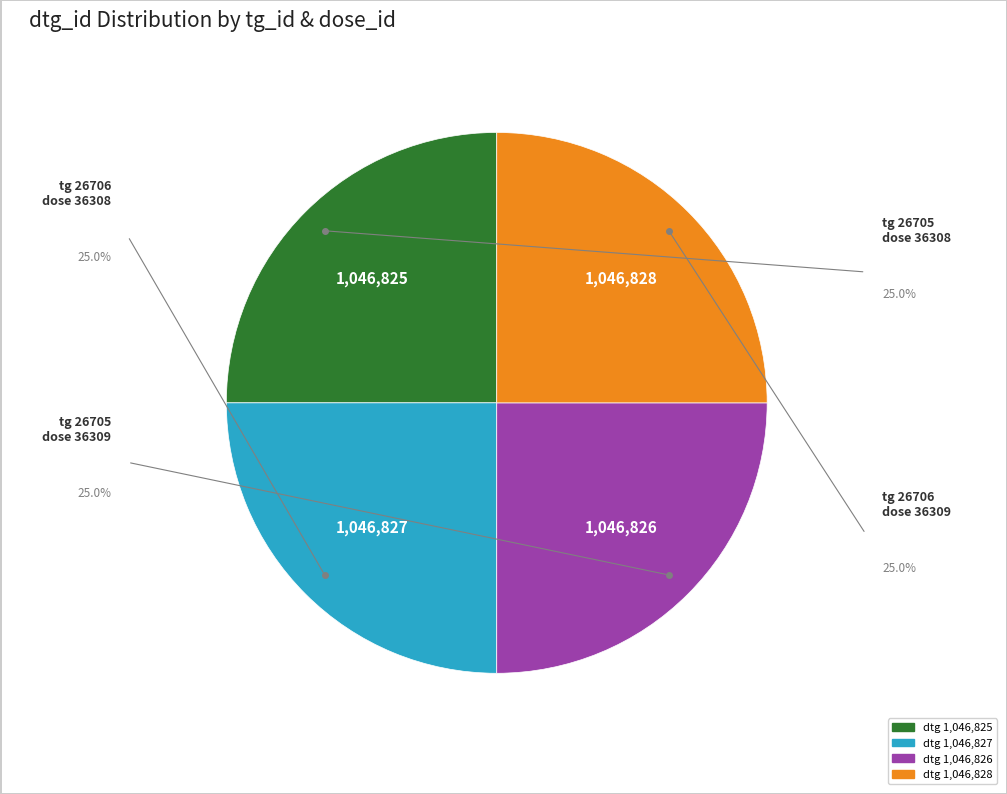

Is there a majority slice in this chart?

No